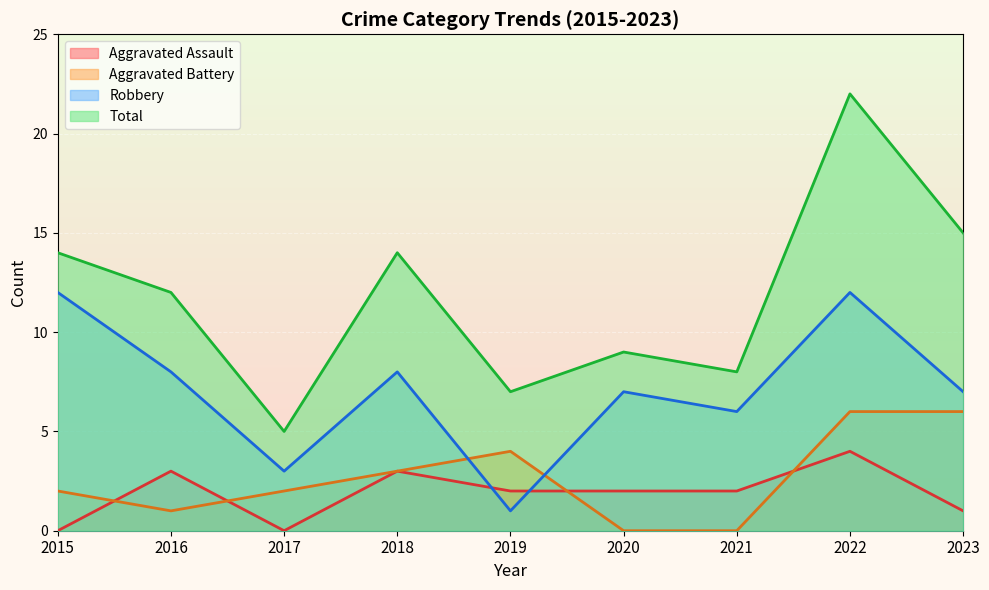

At which label is Robbery closest to 6?

2021